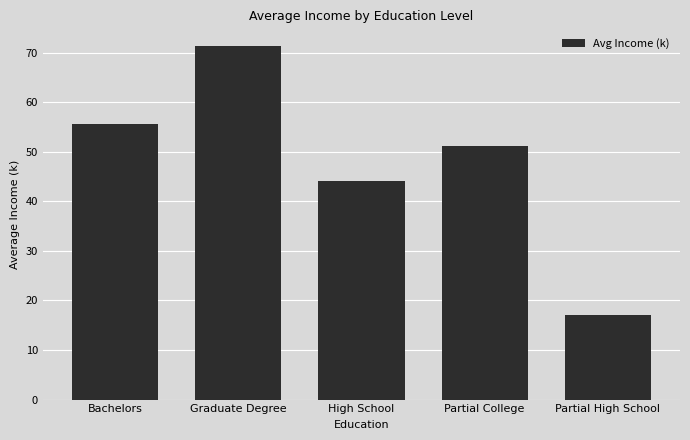

Which has a higher value, Bachelors or Graduate Degree?

Graduate Degree